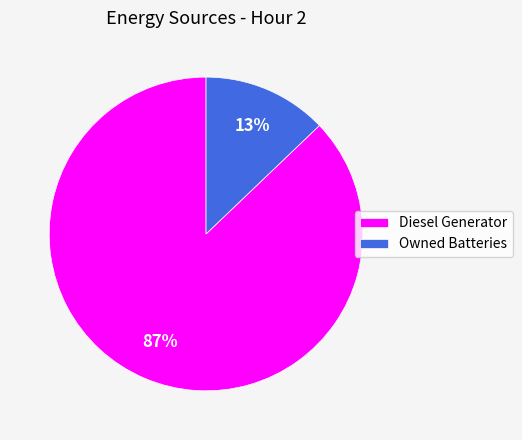

Which slice represents more than half of the pie?

Diesel Generator